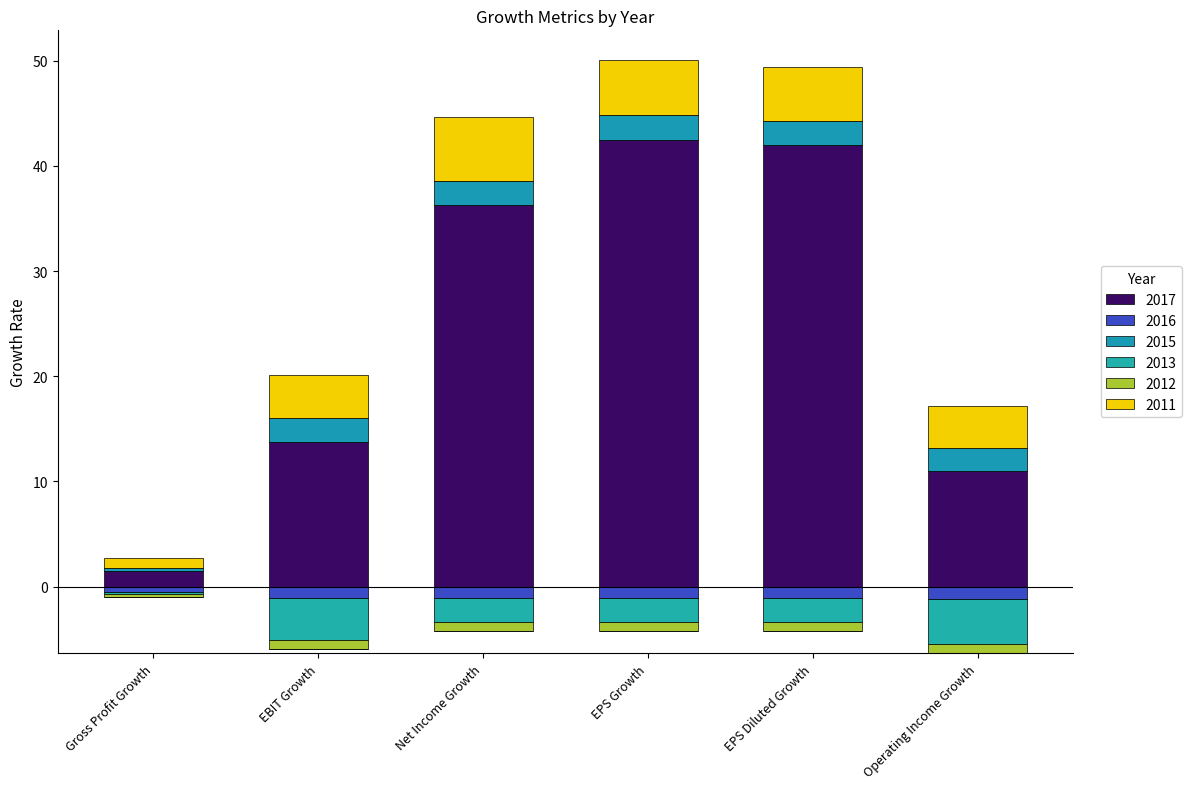

What are all the series names shown in the legend?

2017, 2016, 2015, 2013, 2012, 2011